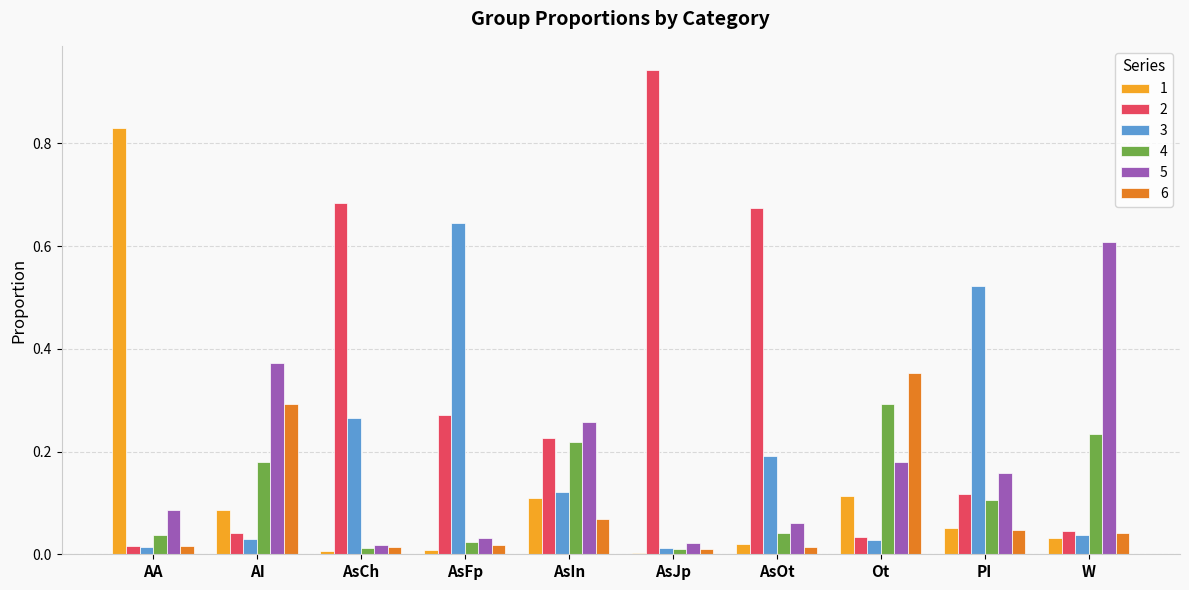

The value of 1 at AsIn is 0.2. True or false?

False